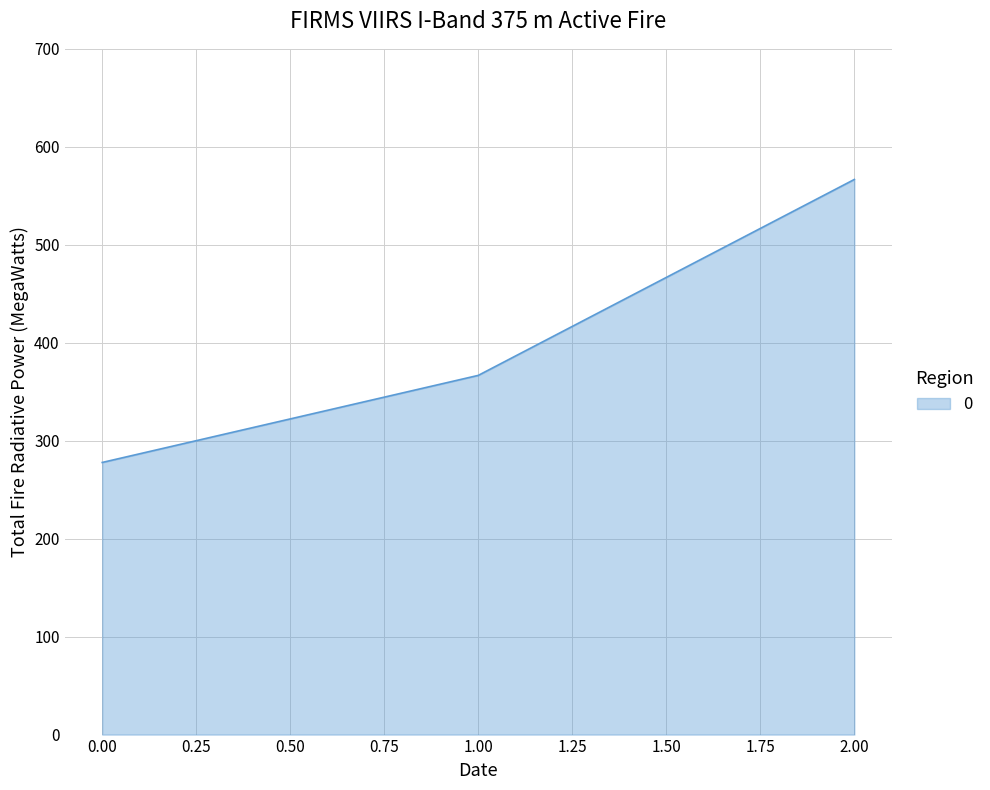

What is the difference between the second highest and minimum values?

88.9